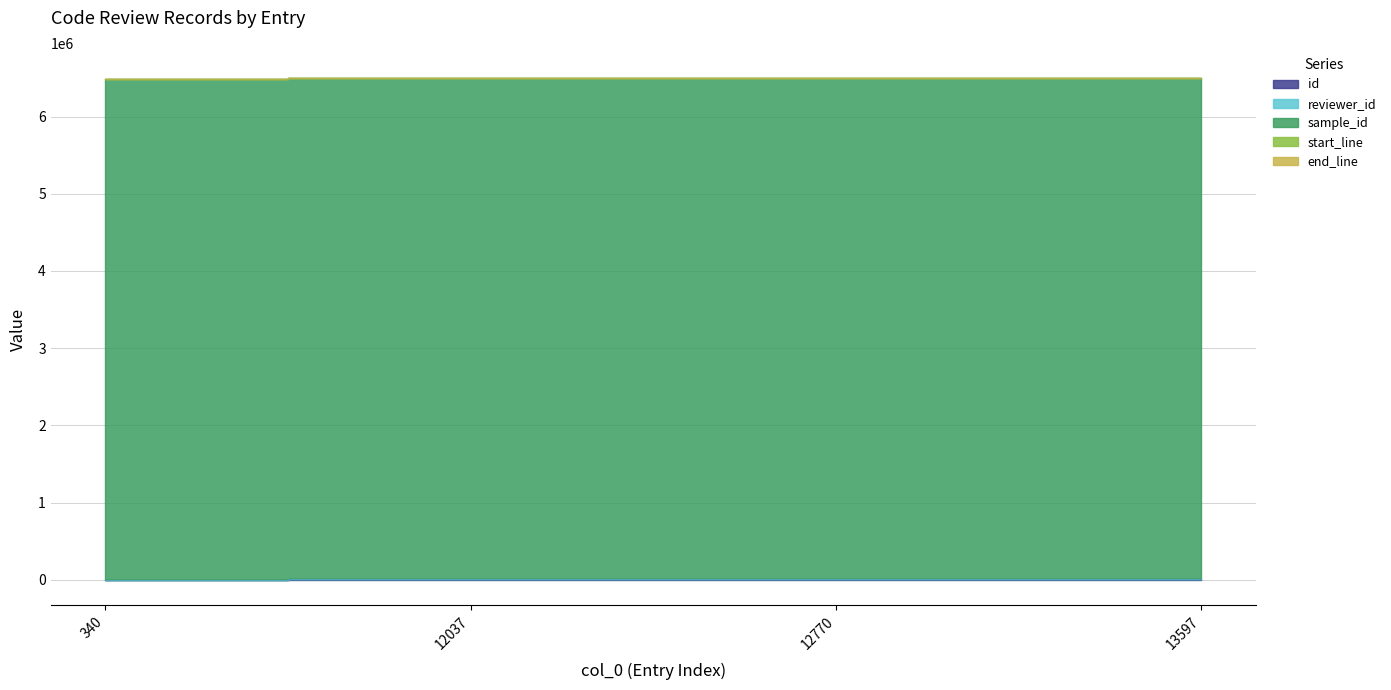

True or false: end_line and sample_id intersect in this chart.

False